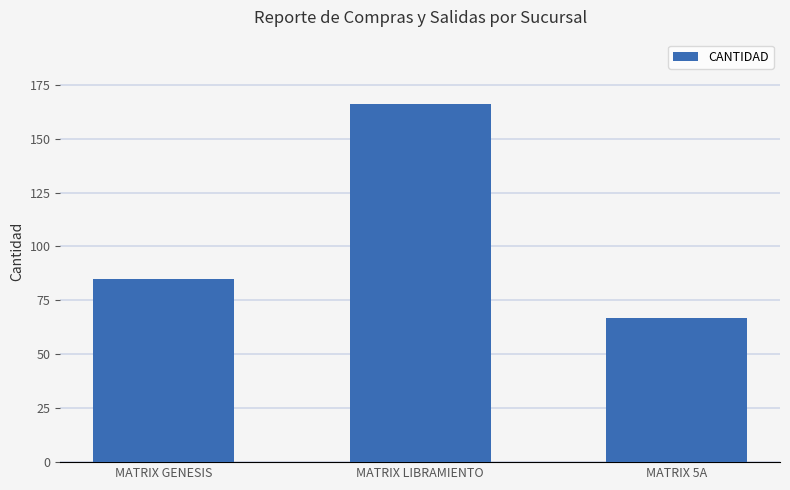

What is the change in value from MATRIX GENESIS to MATRIX 5A?

-18